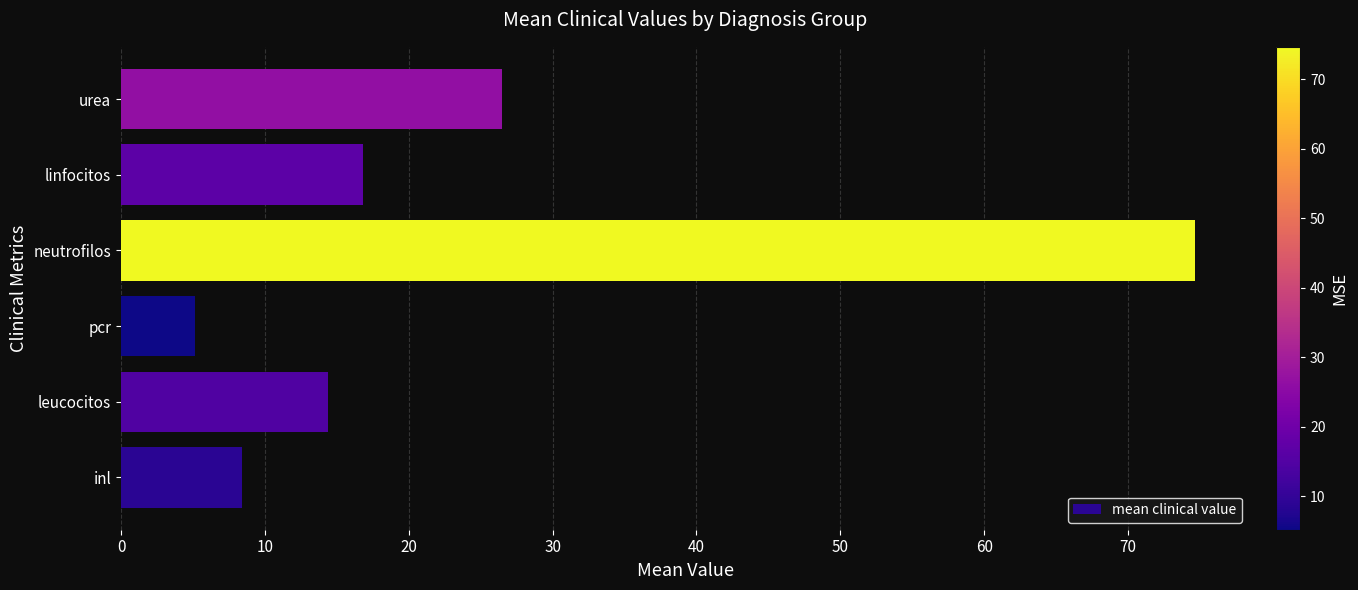

What is the minimum value shown in the chart?

5.2